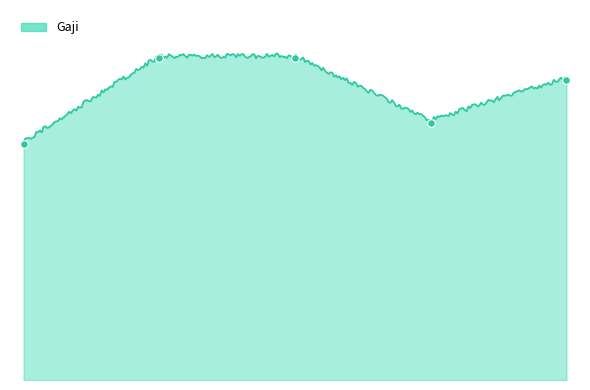

Approximately how many times larger is the value at 5 compared to 3?

0.9